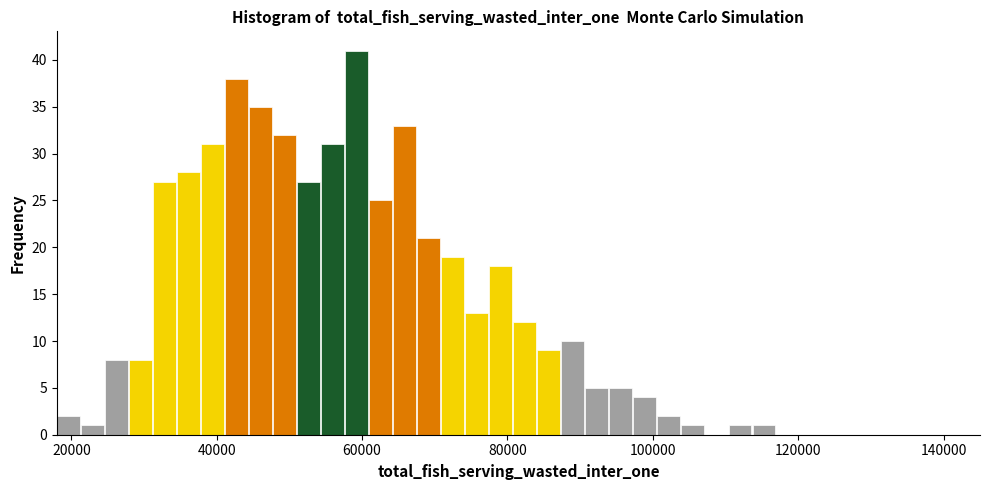

Read against the x-axis, roughly where is the centre of the tallest bar?

60000